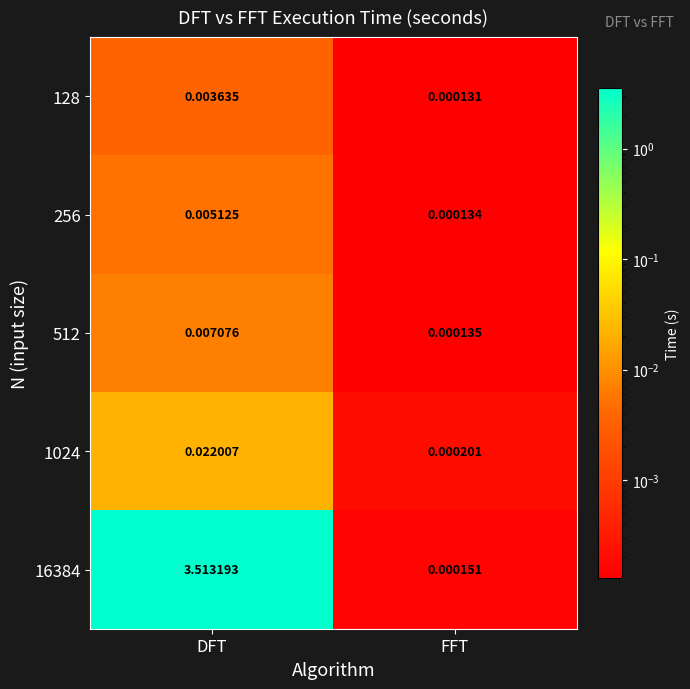

Rank the categories by 16384 value from lowest to highest.

FFT, DFT